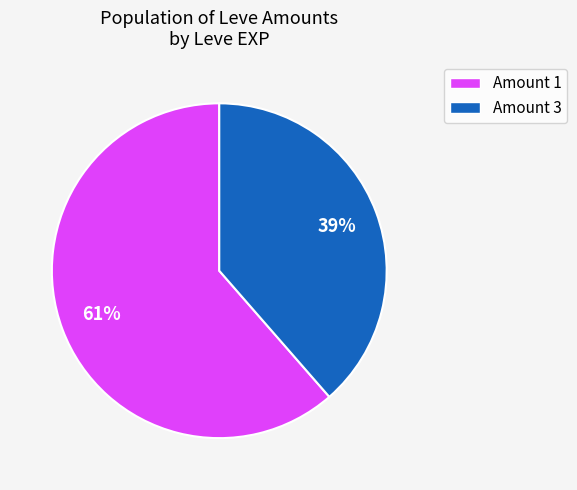

Which category has the smallest portion of the pie?

Amount 3